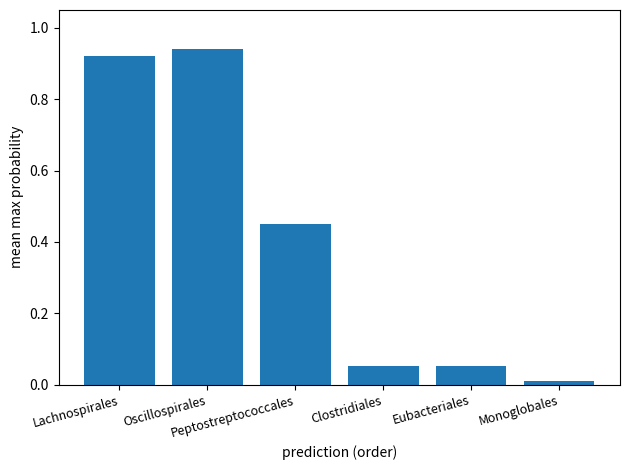

What is the sum of all values?

2.4